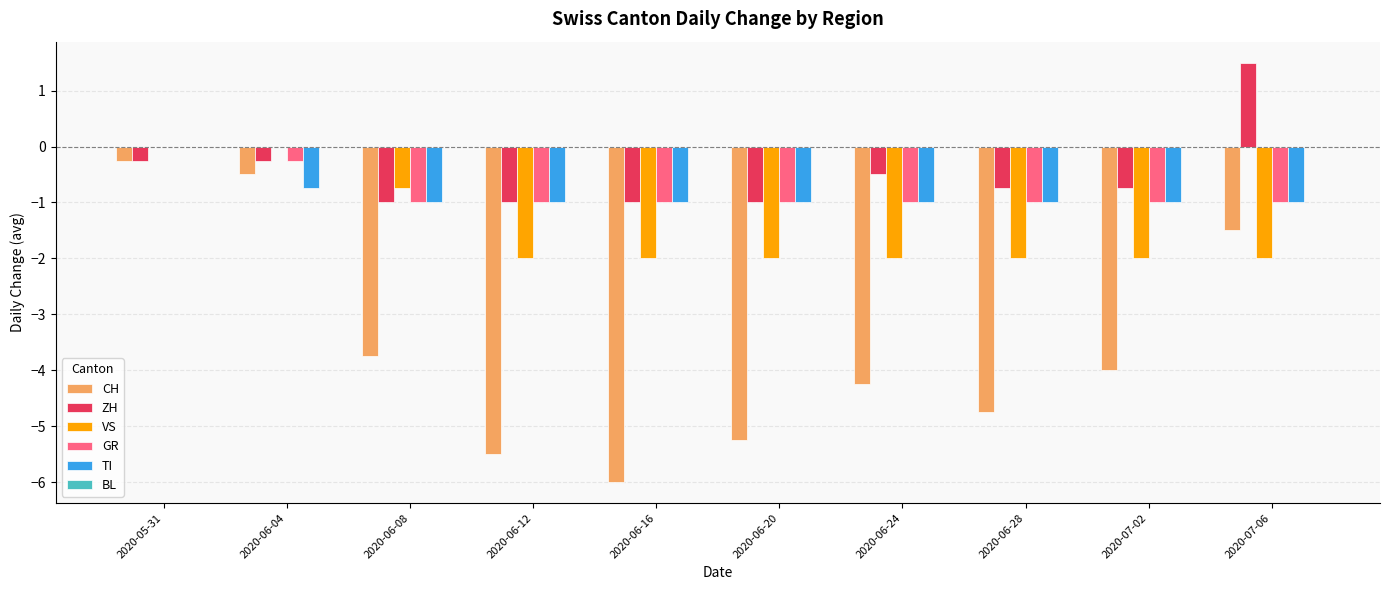

What is the average value of the CH series?

-3.6